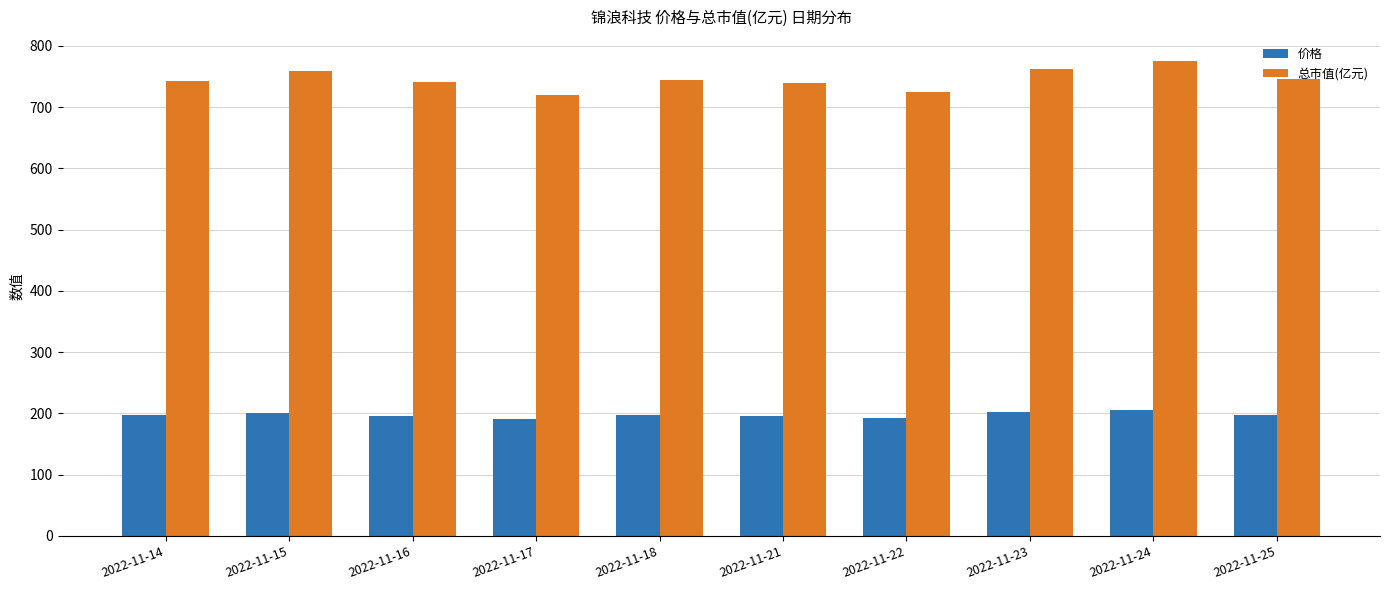

Read the 价格 value at 2022-11-24.

205.7